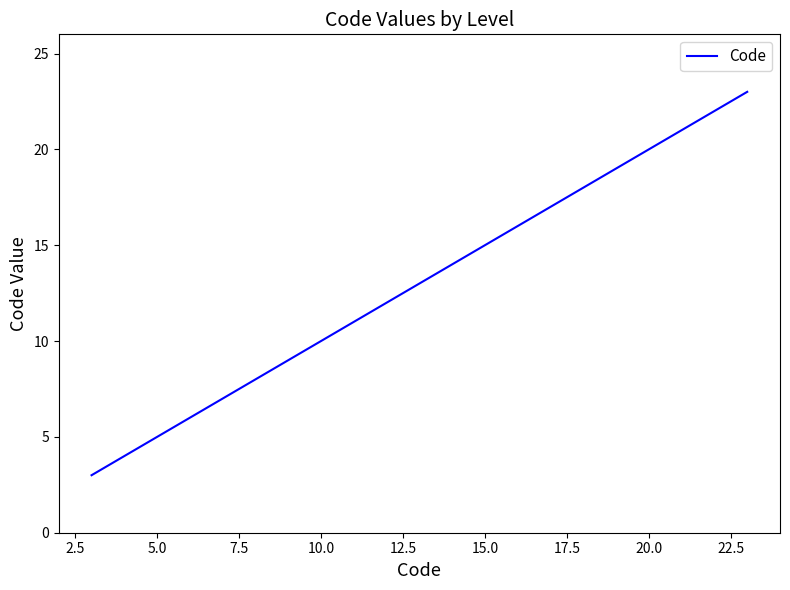

True or false: the data has more than 1 interior local peaks.

False